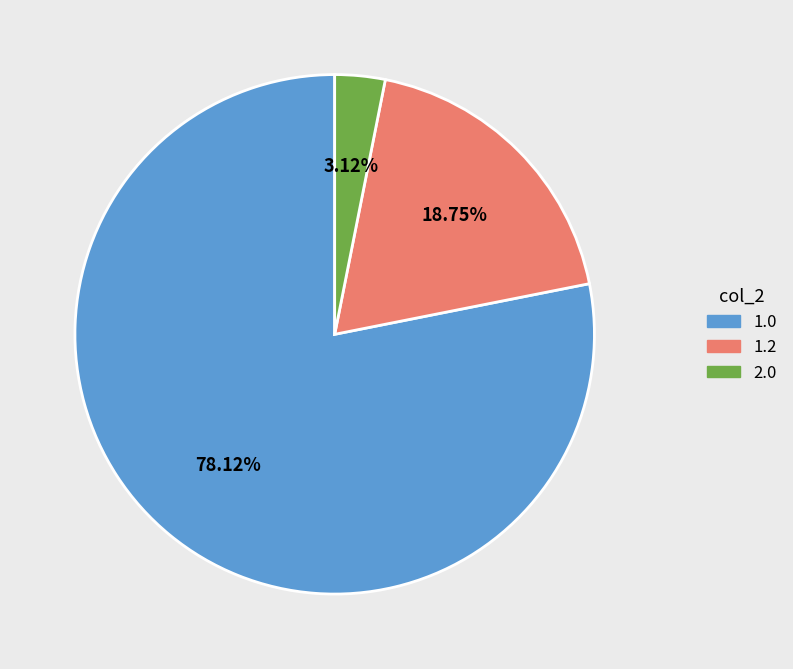

Which has a higher value, 1.0 or 2.0?

1.0